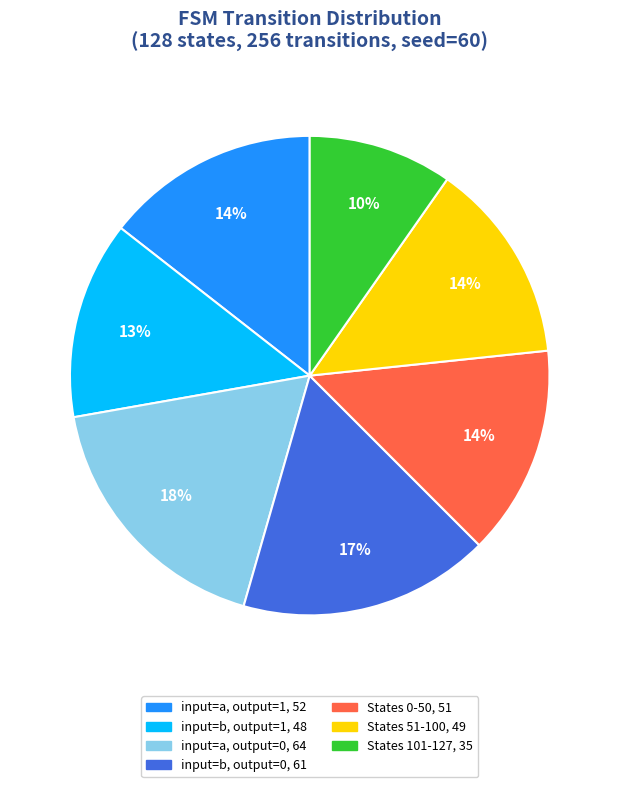

How many slices are in this pie chart?

7